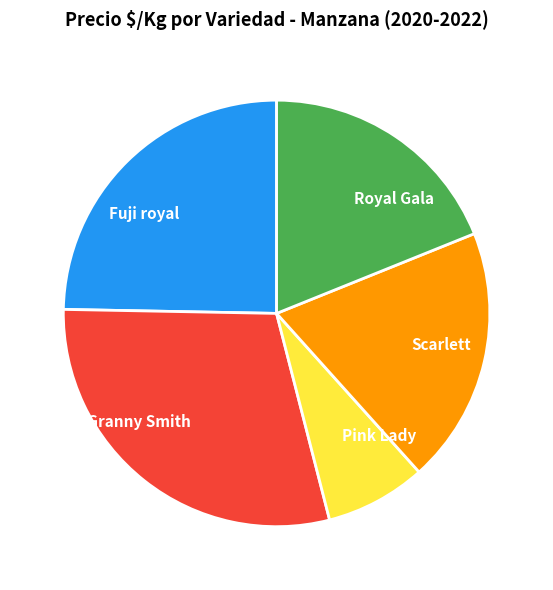

Which has a higher value, Pink Lady or Fuji royal?

Fuji royal